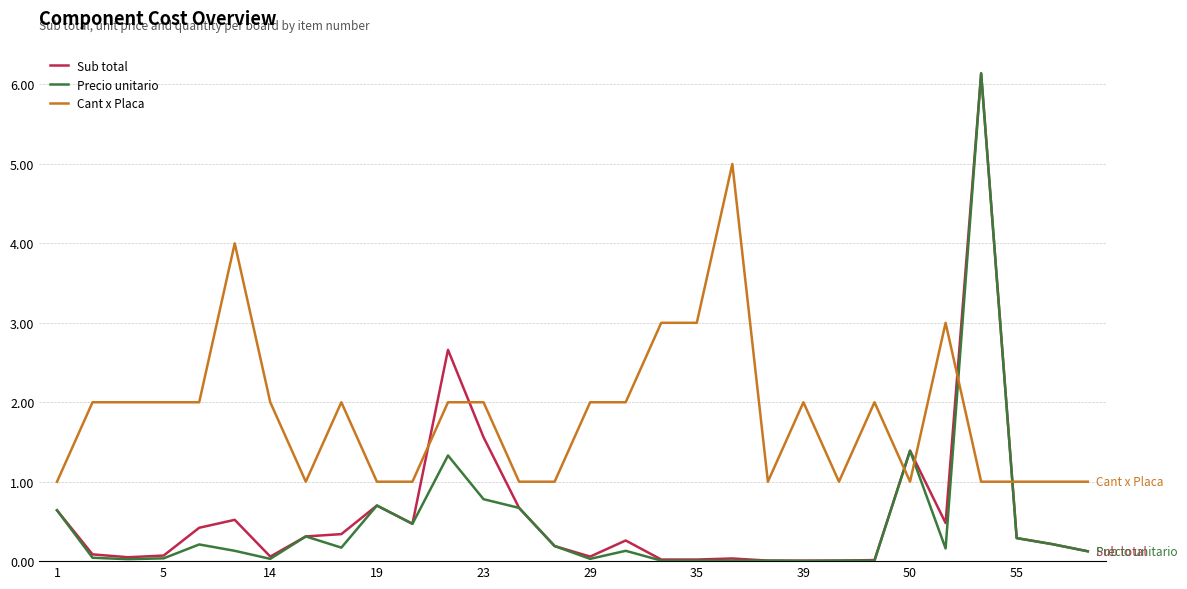

Which series has the largest total across all categories?

Cant x Placa